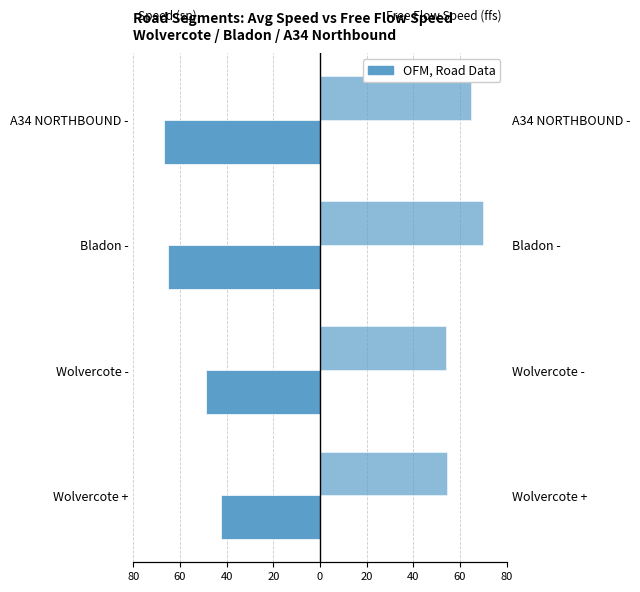

Rank the series at Bladon - from lowest to highest value.

Avg Speed (sp), Avg FFS (ffs)